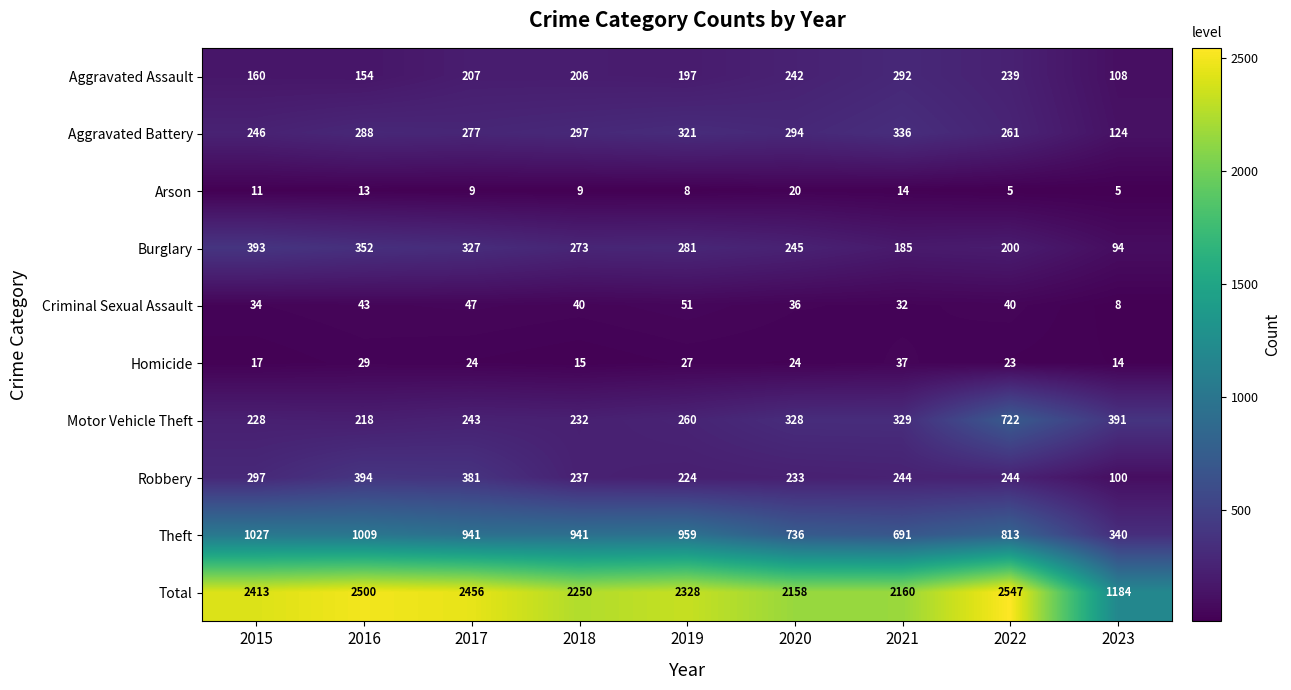

Which series has the largest range (max minus min)?

Total